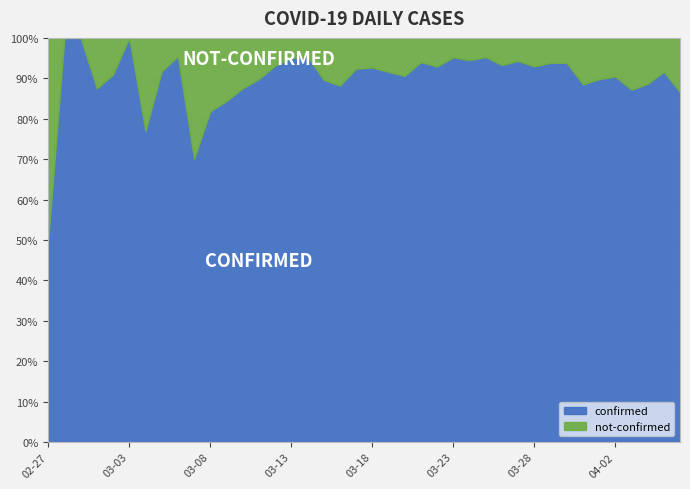

At which label does confirmed reach its minimum?

02-27